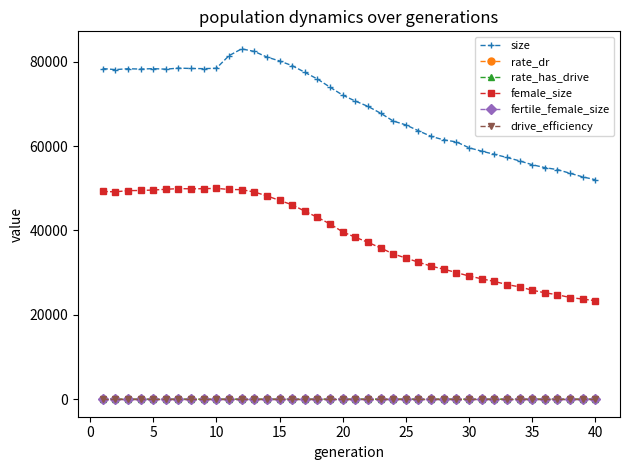

Which series has the largest total across all categories?

size